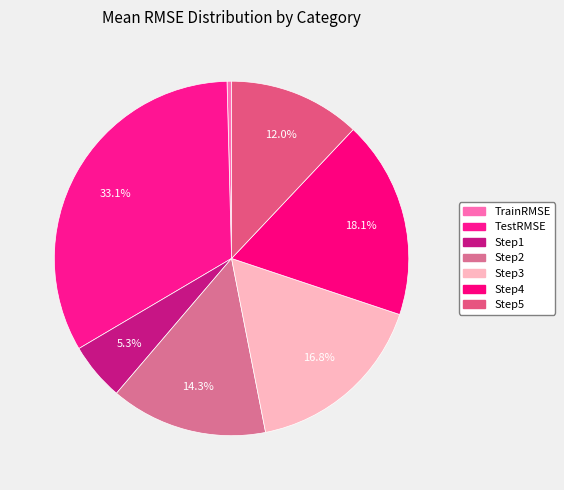

To the nearest percent, what percentage of the pie is TestRMSE?

33%